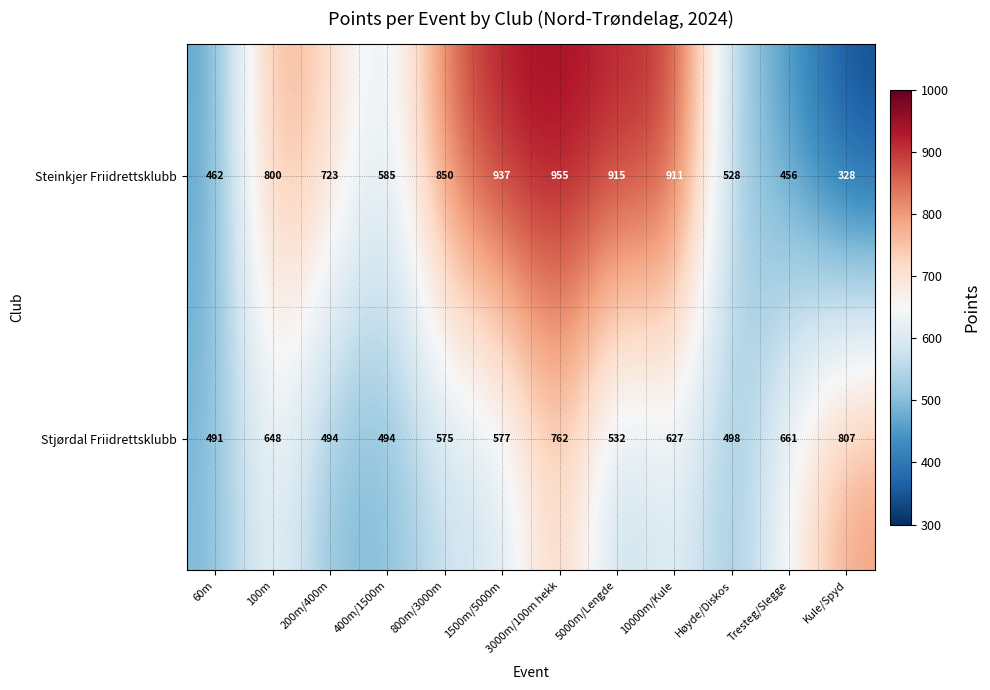

List the series in order of their overall mean, highest first.

Steinkjer Friidrettsklubb, Stjørdal Friidrettsklubb